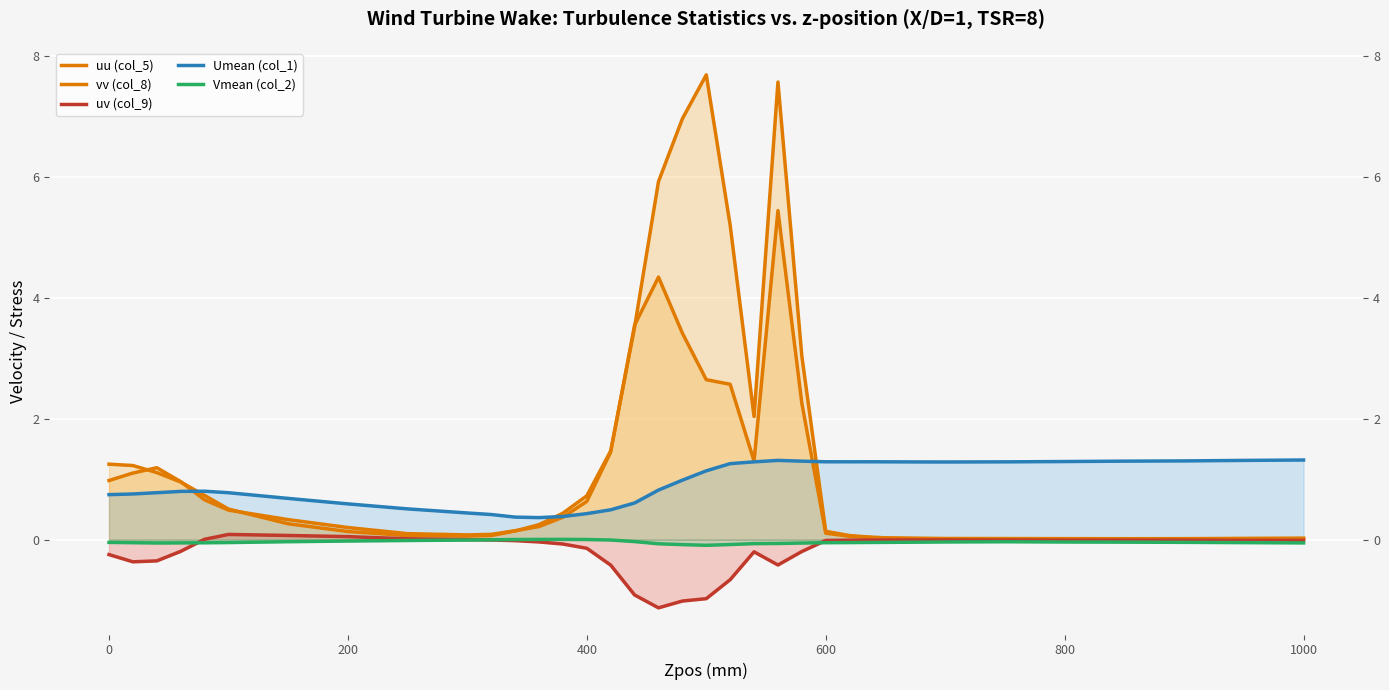

Which series has the largest total across all categories?

vv (col_8)